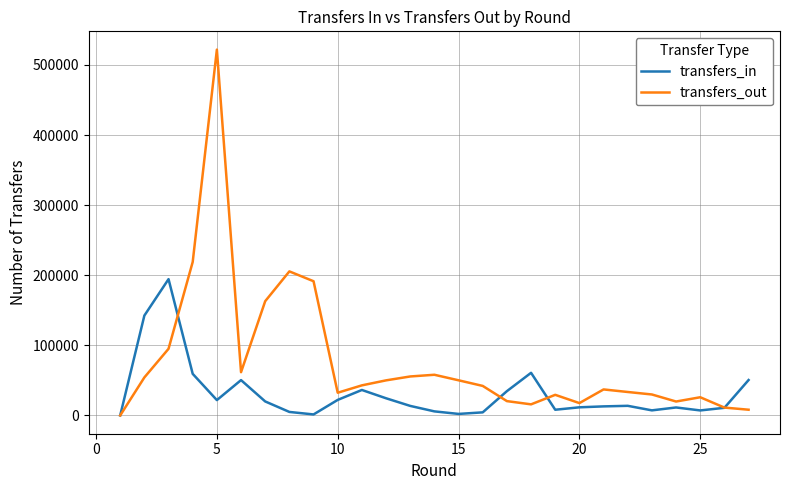

True or false: transfers_out and transfers_in intersect in this chart.

True